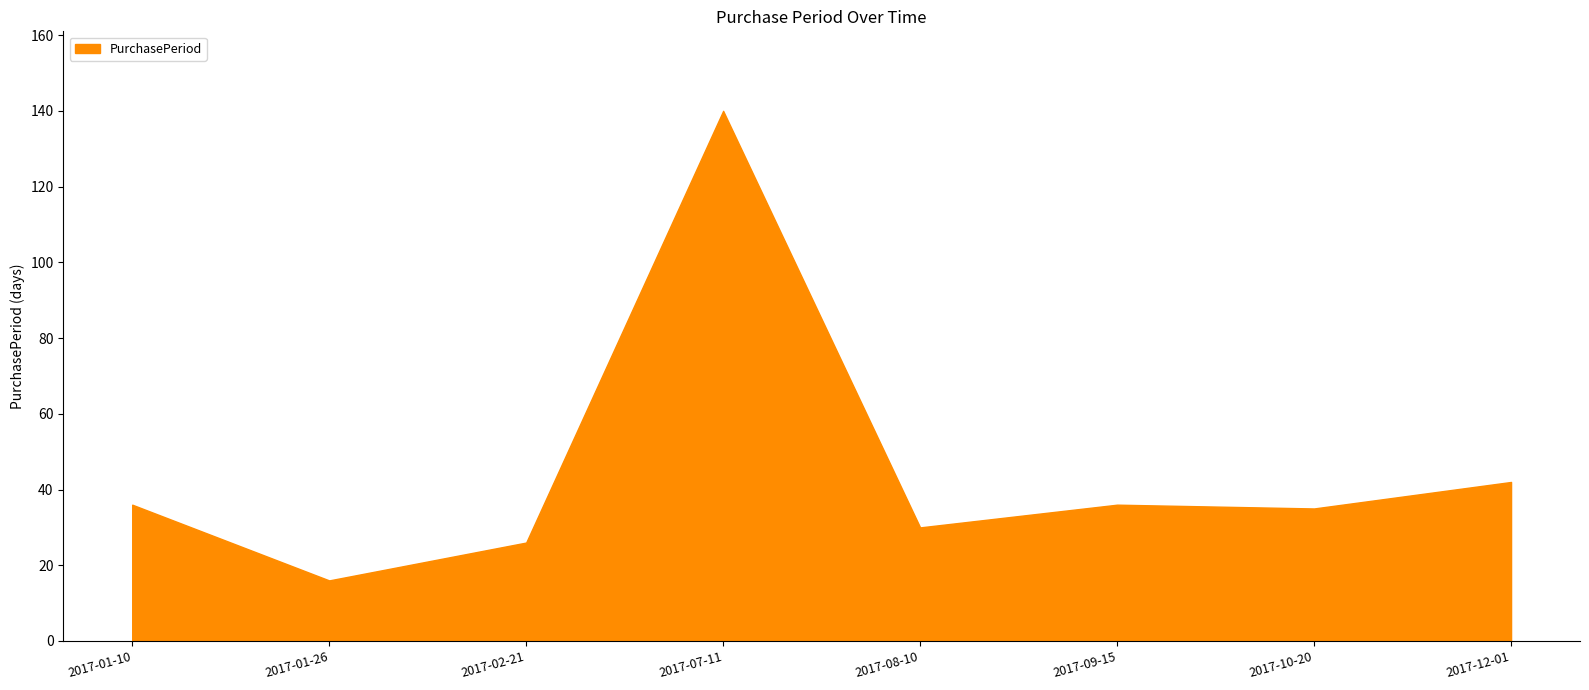

What is the minimum value shown in the chart?

16